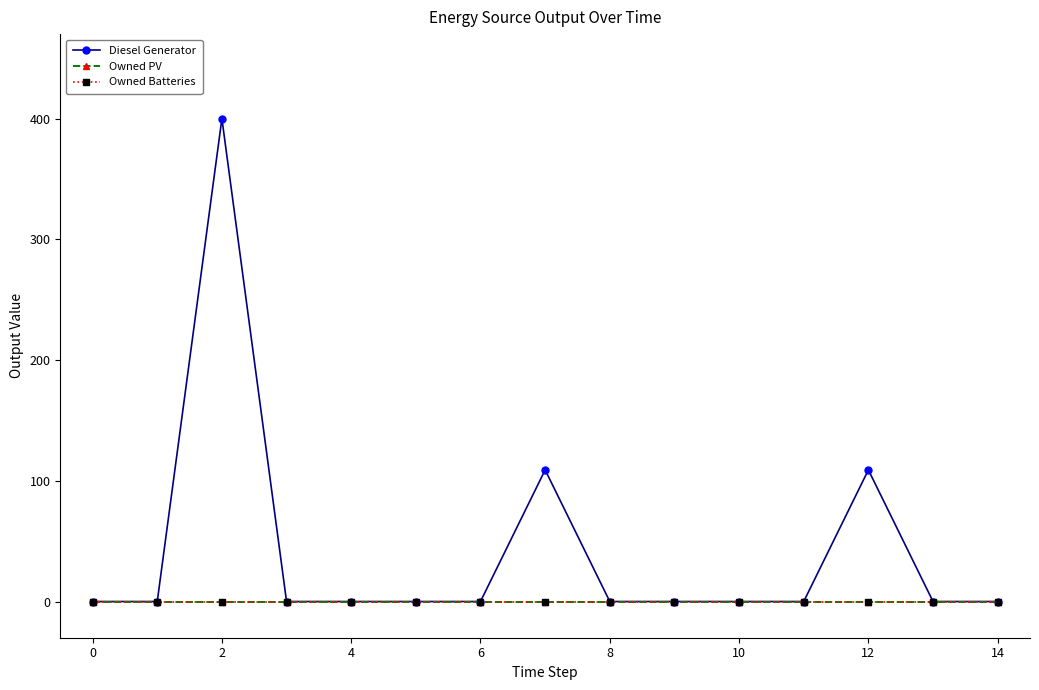

Which series has the largest range (max minus min)?

Diesel Generator